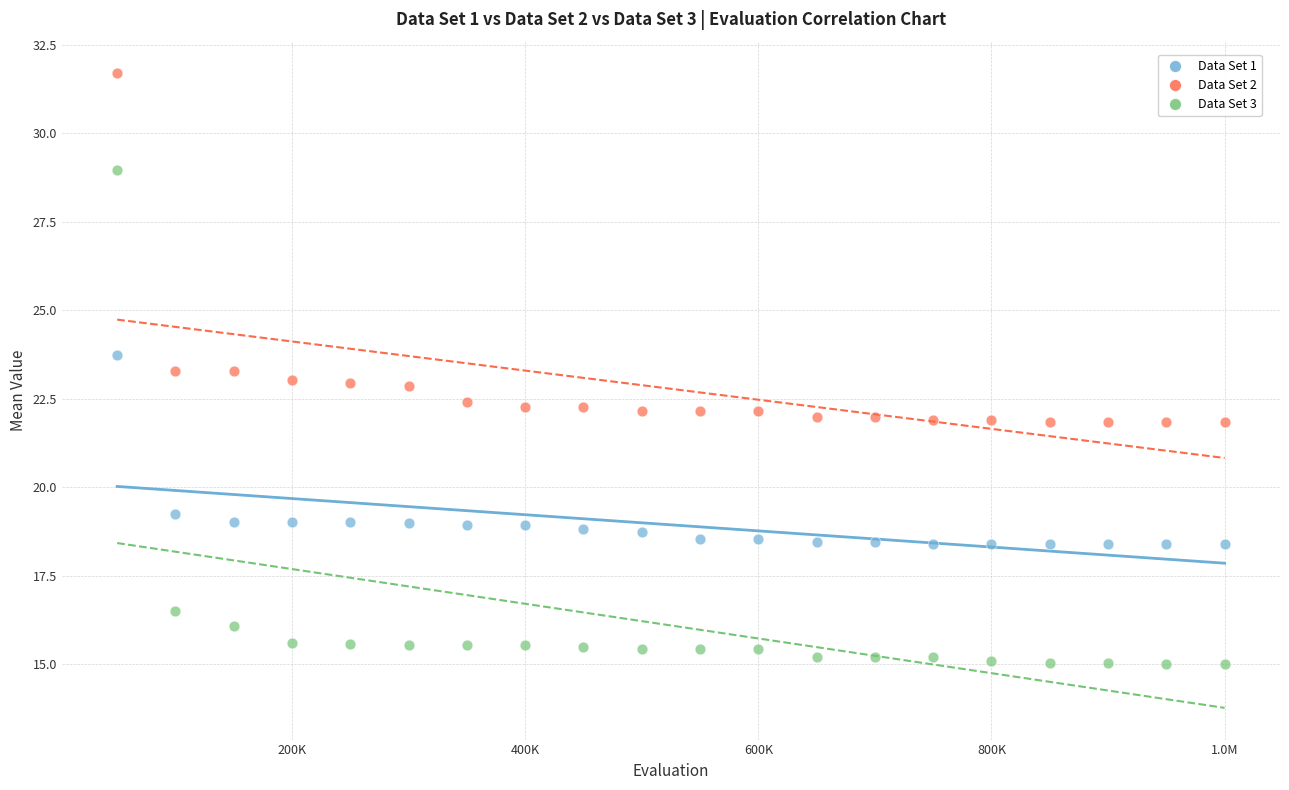

Which series has the widest spread of Y values?

Data Set 3